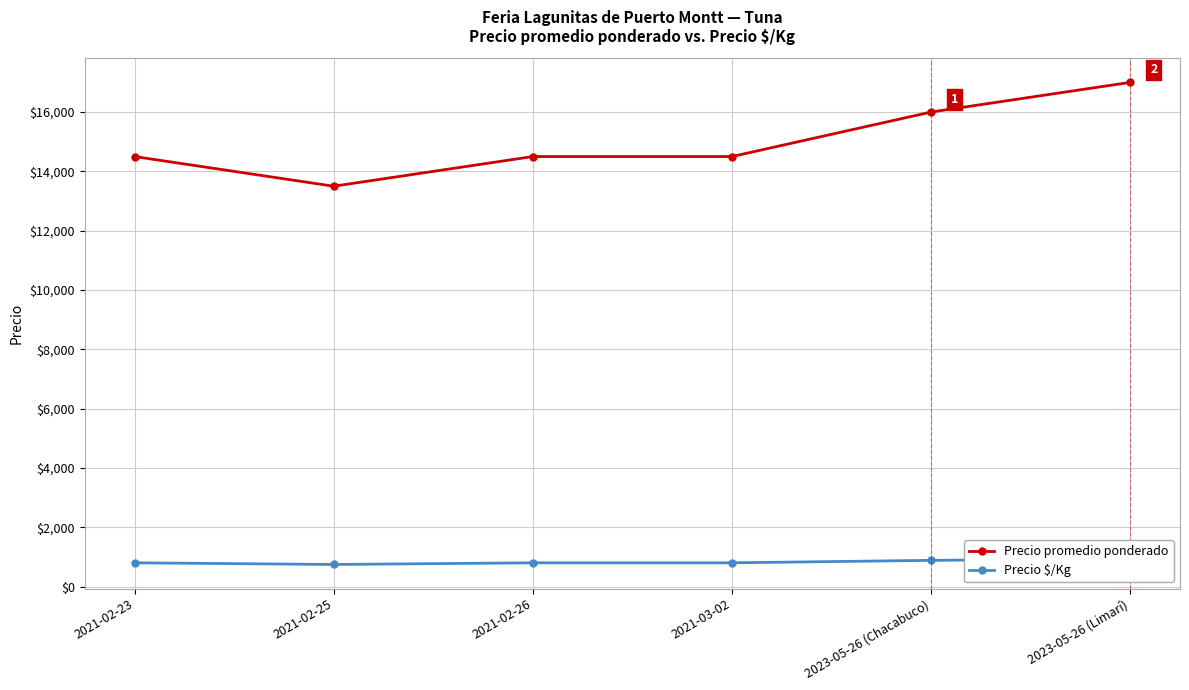

What is the total value across all series at 2021-03-02?

15306